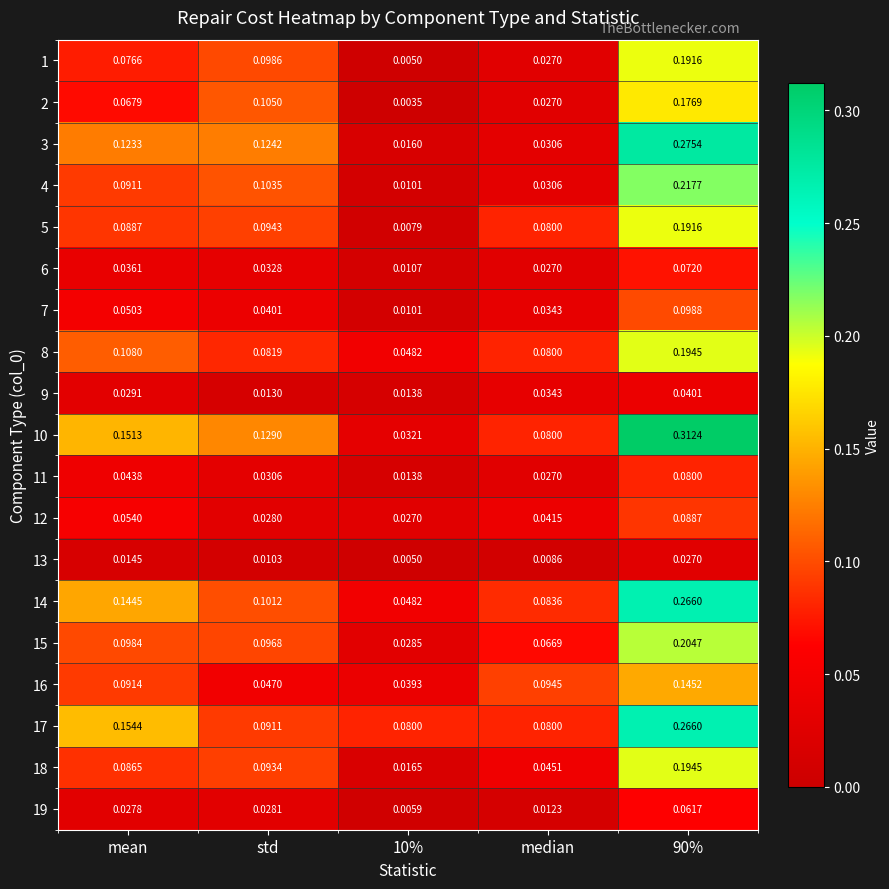

Is the value of 10 at mean greater than the value of 14 at 90%?

No